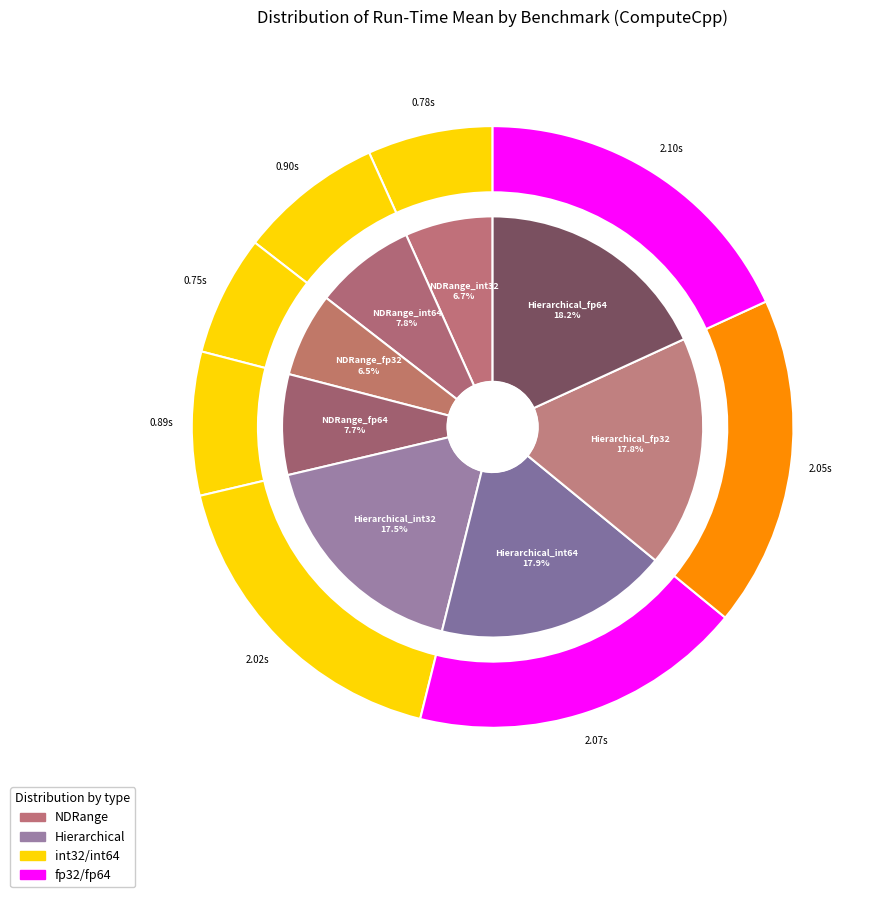

Rank the categories by value from lowest to highest.

ScalarProduct_NDRange_fp32, ScalarProduct_NDRange_int32, ScalarProduct_NDRange_fp64, ScalarProduct_NDRange_int64, ScalarProduct_Hierarchical_int32, ScalarProduct_Hierarchical_fp32, ScalarProduct_Hierarchical_int64, ScalarProduct_Hierarchical_fp64